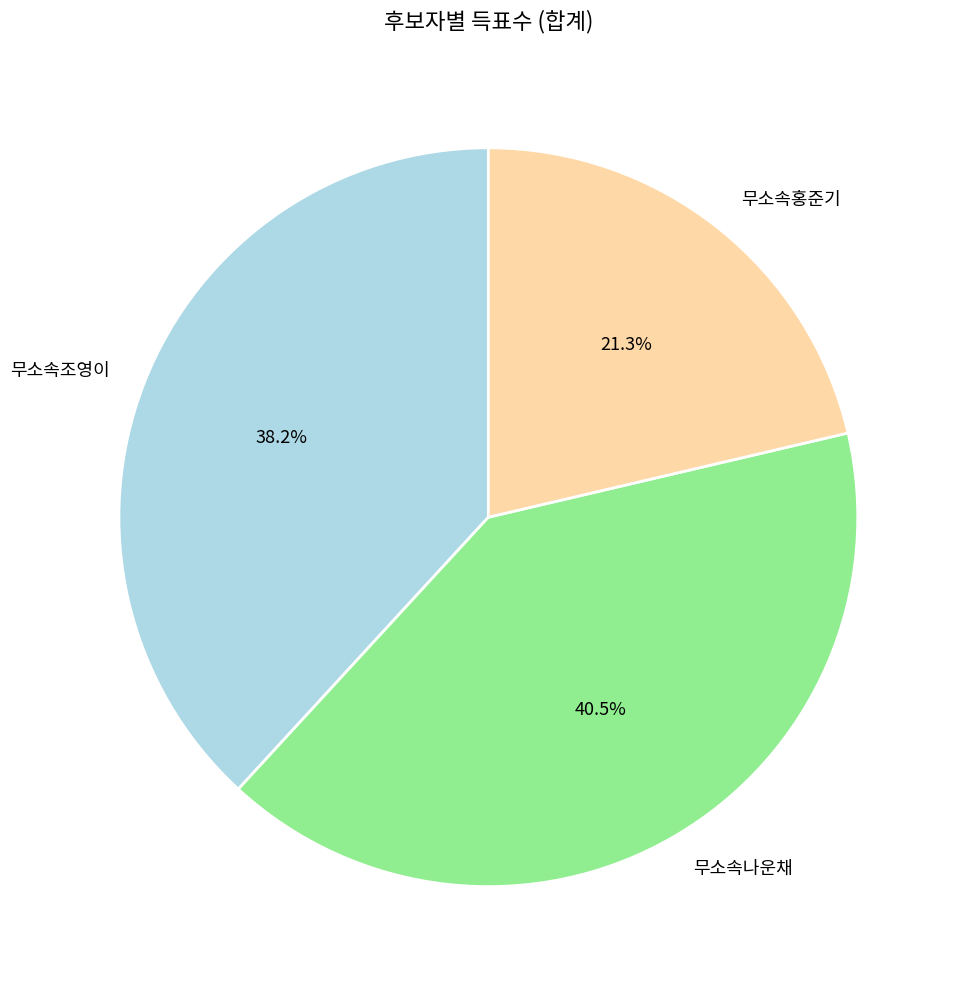

Combined, do 무소속조영이 and 무소속홍준기 account for over 50%?

Yes